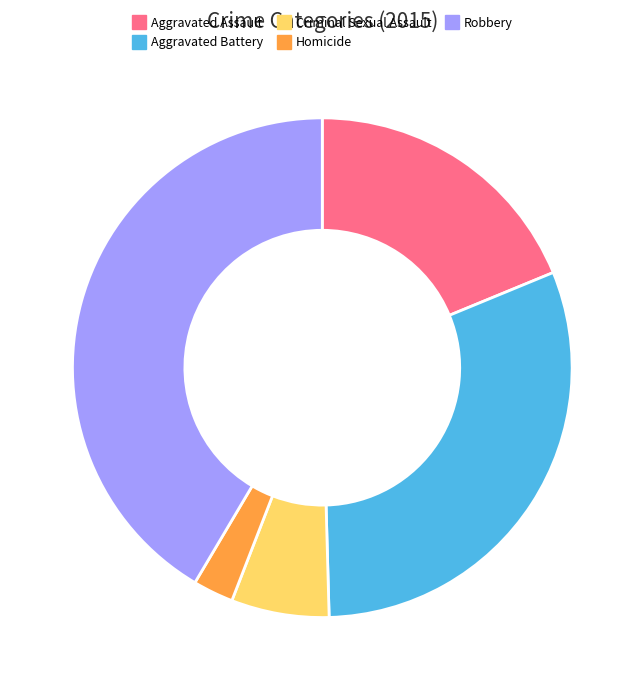

Which has a higher value, Aggravated Assault or Aggravated Battery?

Aggravated Battery